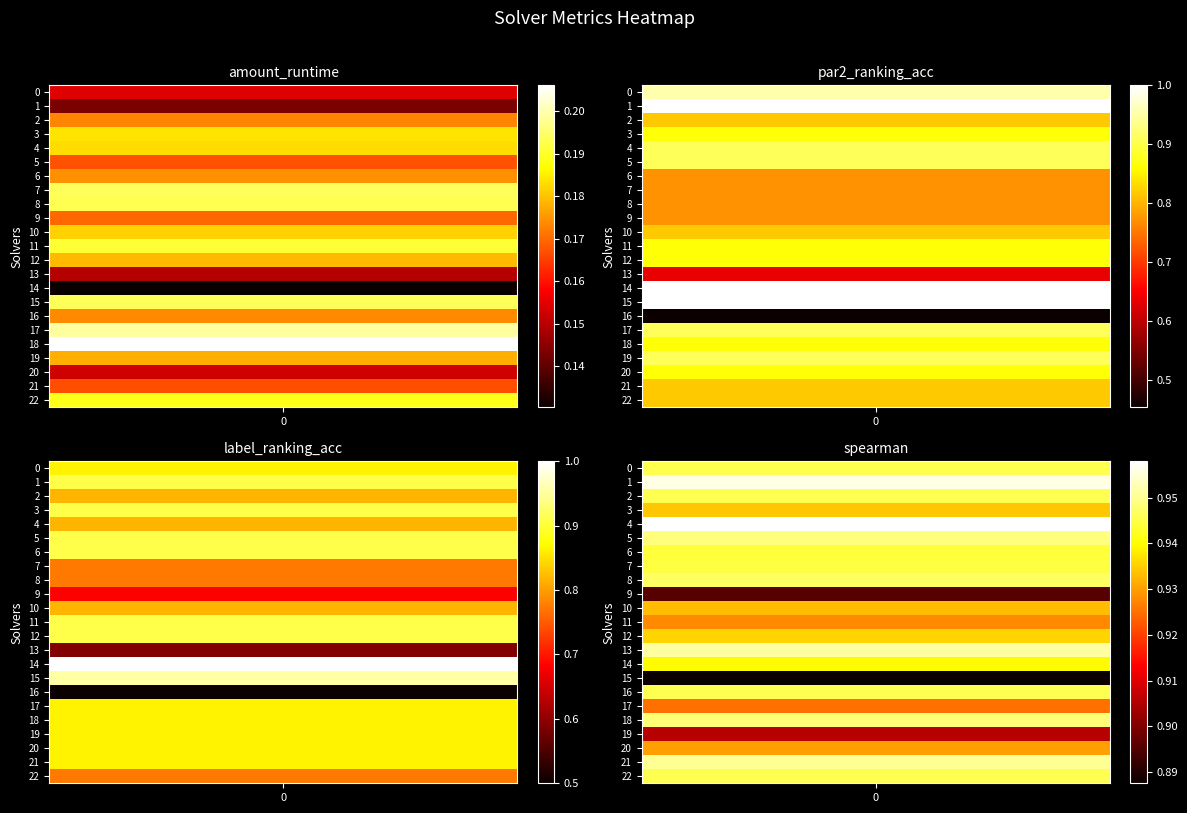

Read the amount_runtime value at 15.

0.2